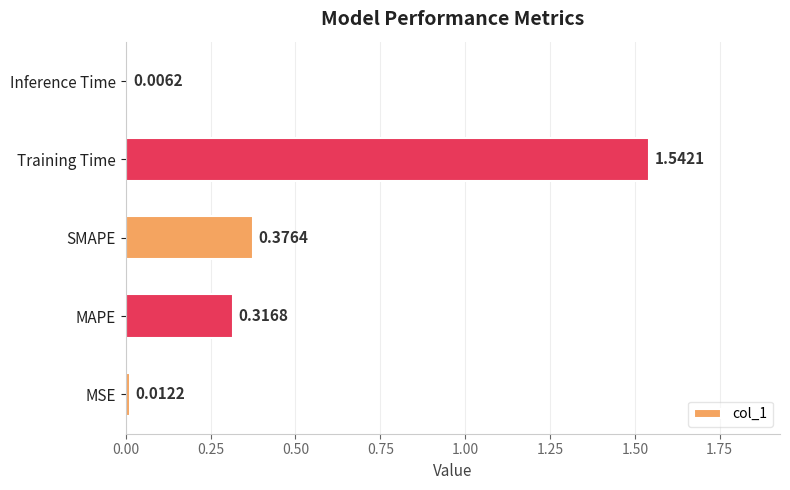

Rank the categories by value from lowest to highest.

Inference Time, MSE, MAPE, SMAPE, Training Time